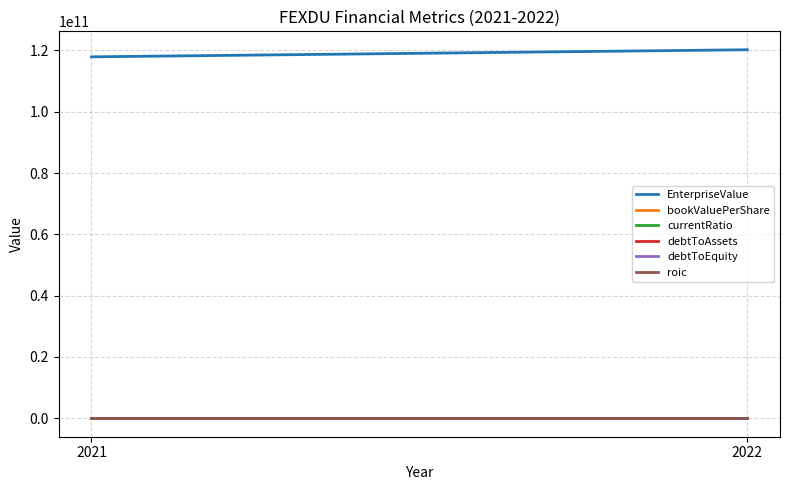

How many values in the EnterpriseValue series are below 120198517167?

1